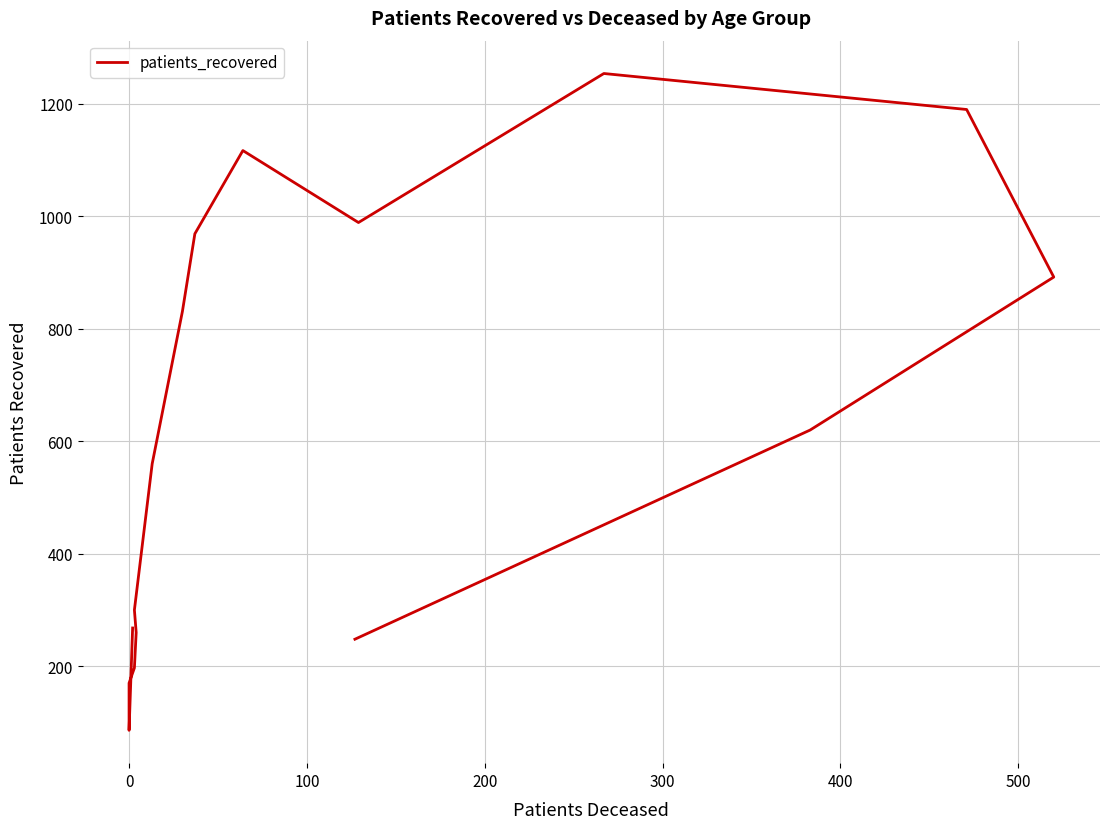

What is the average value?

622